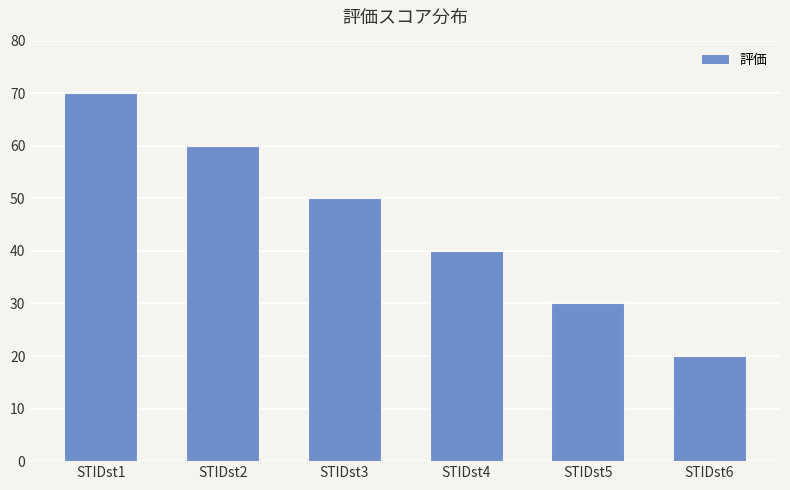

Reading left to right, what are all the values shown in this chart?

70	60	50	40	30	20